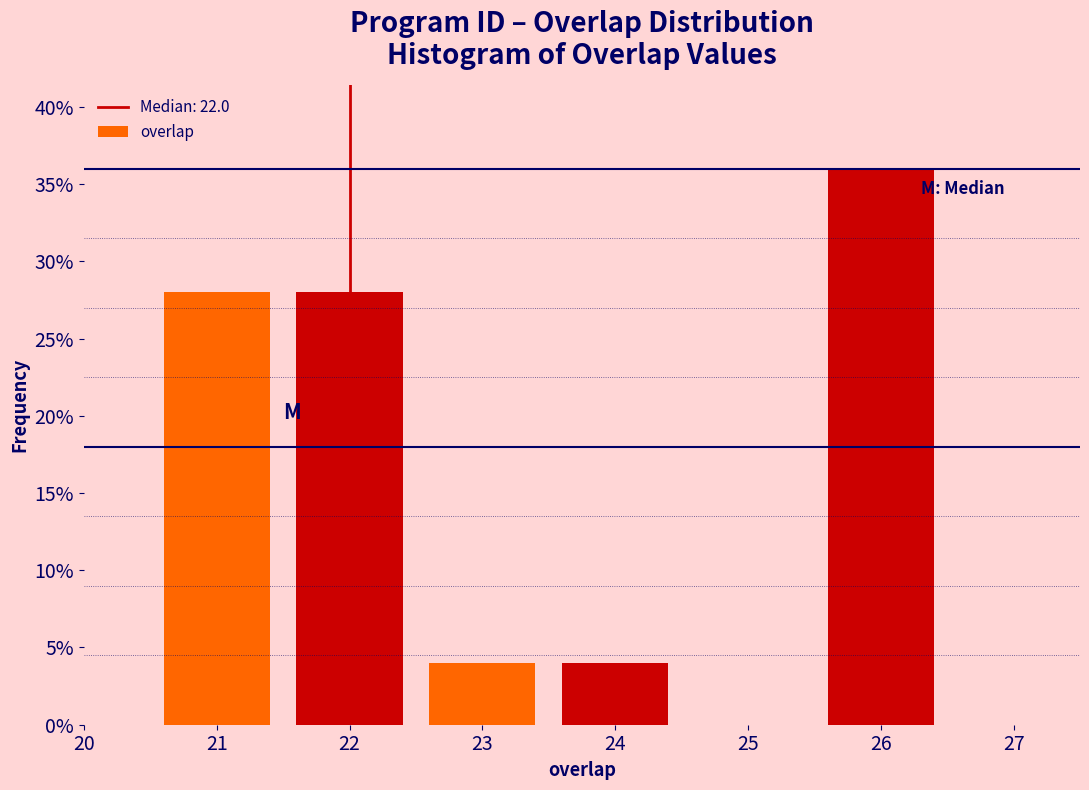

What is the height of the bar covering 23.5 to 24.5 on the x-axis? The values are not printed on the chart, so give them approximately, as read against the axis.

4